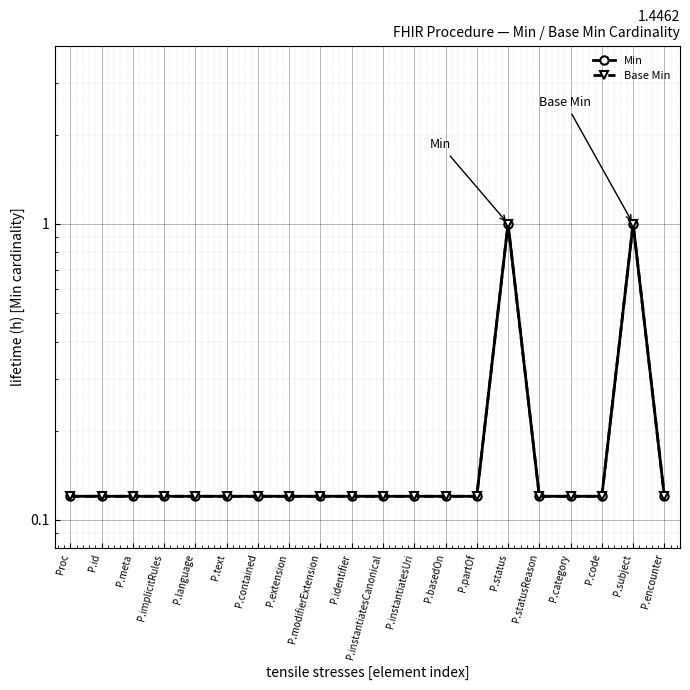

What is the label of the 11th point from the right?

P.identifier